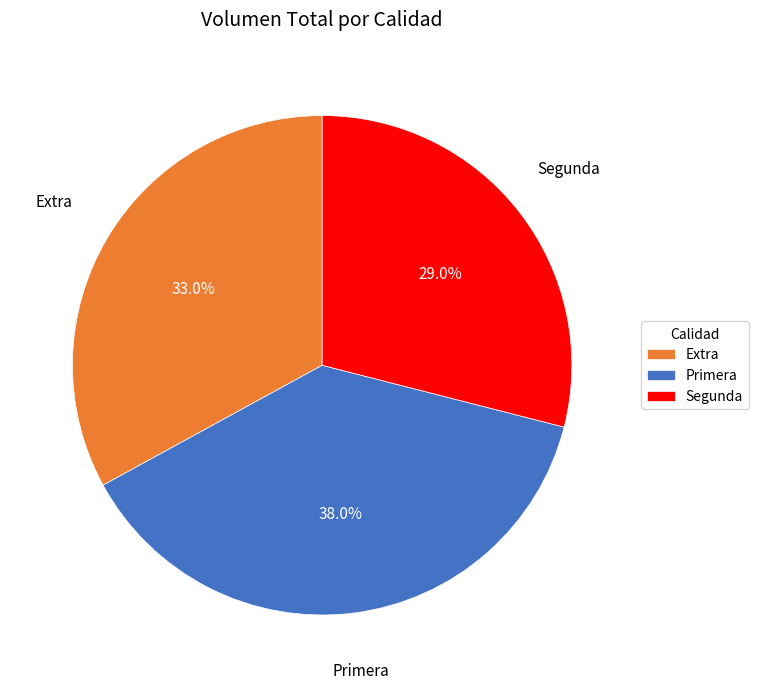

To the nearest percent, what percentage of the pie is Segunda?

29%